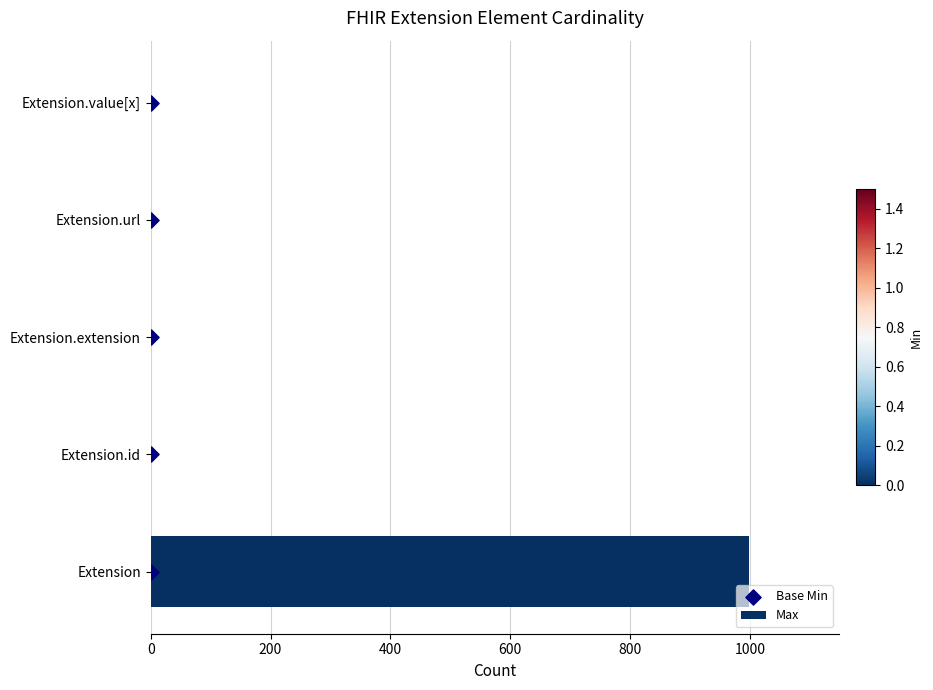

What are all the series names shown in the legend?

Max, Base Min